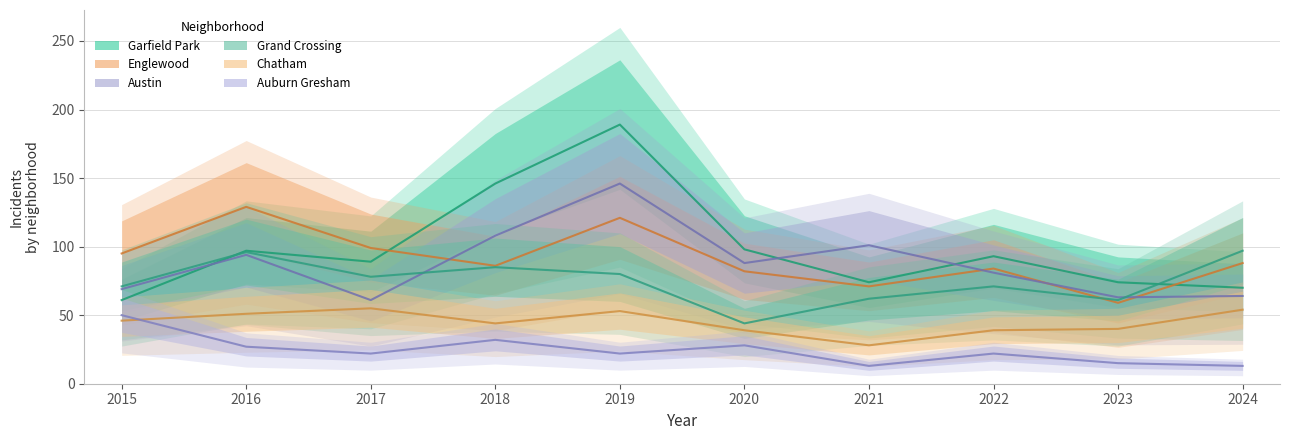

How many lines are shown in the chart?

6